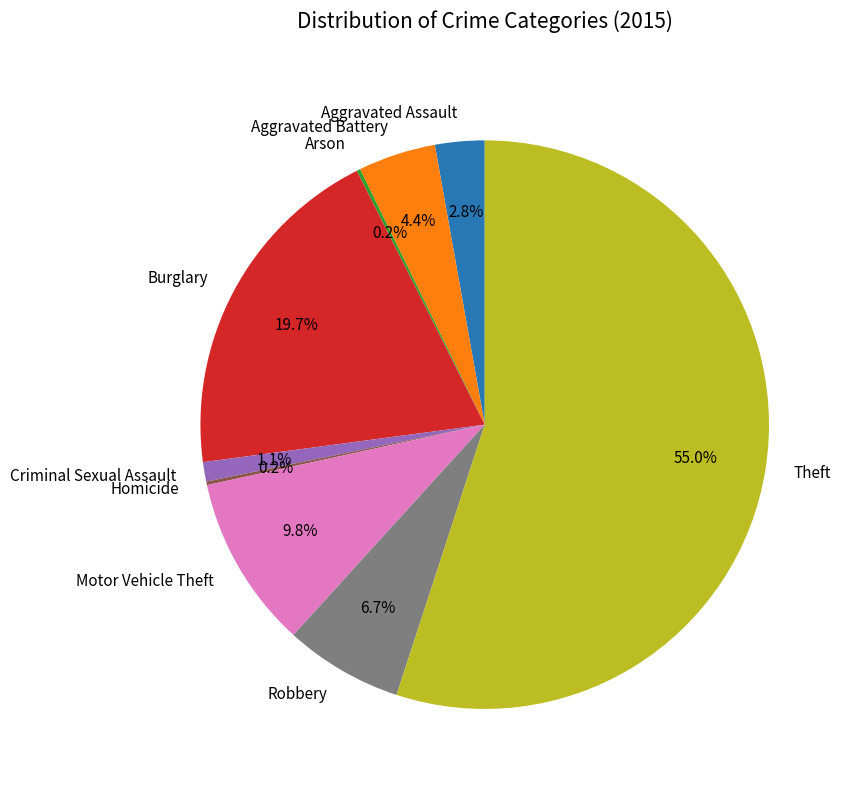

Which slice is the largest?

Theft